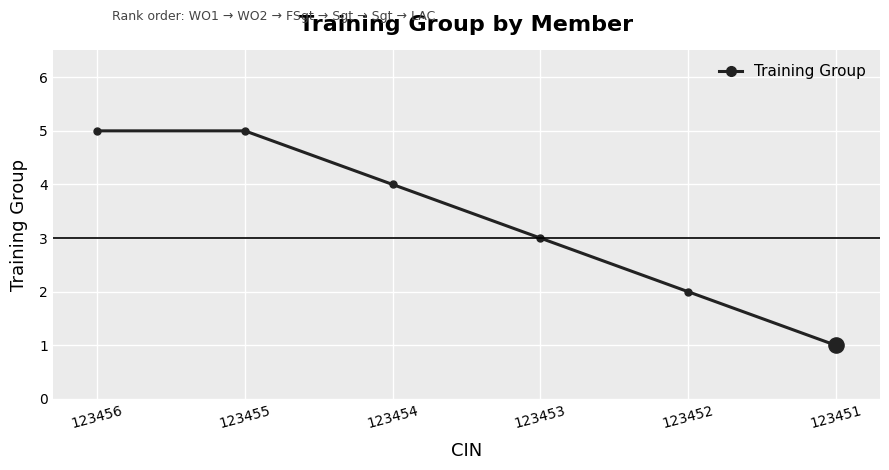

Between 123452 and 123455, which is larger?

123455